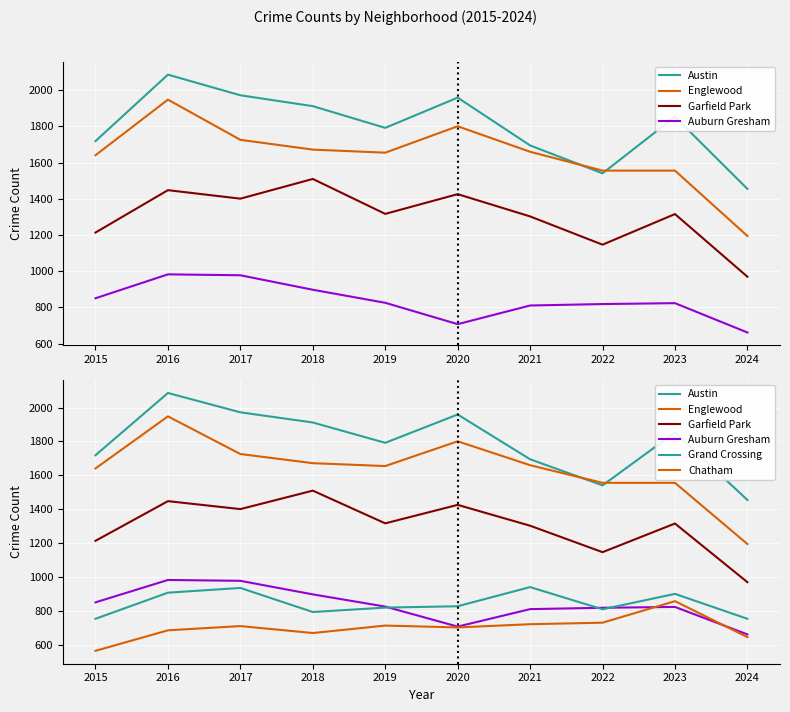

Rank the series at 2020 from lowest to highest value.

Chatham, Auburn Gresham, Grand Crossing, Garfield Park, Englewood, Austin